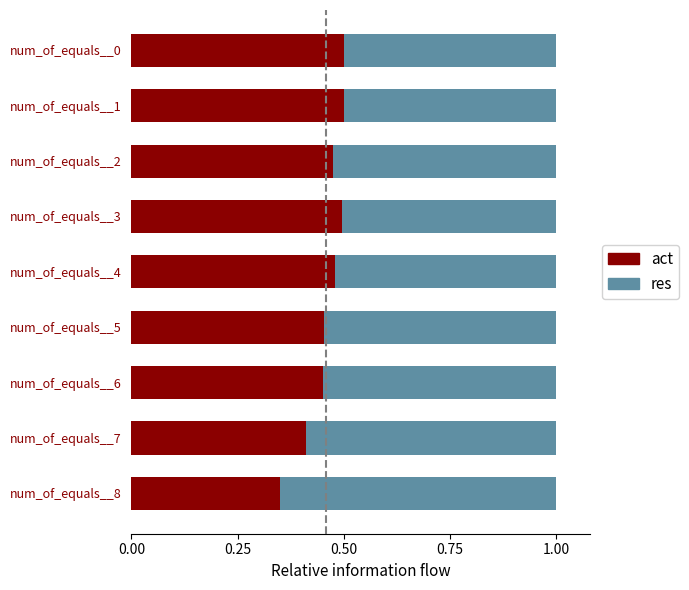

What is the difference between the maximum and minimum values in the act series?

0.2